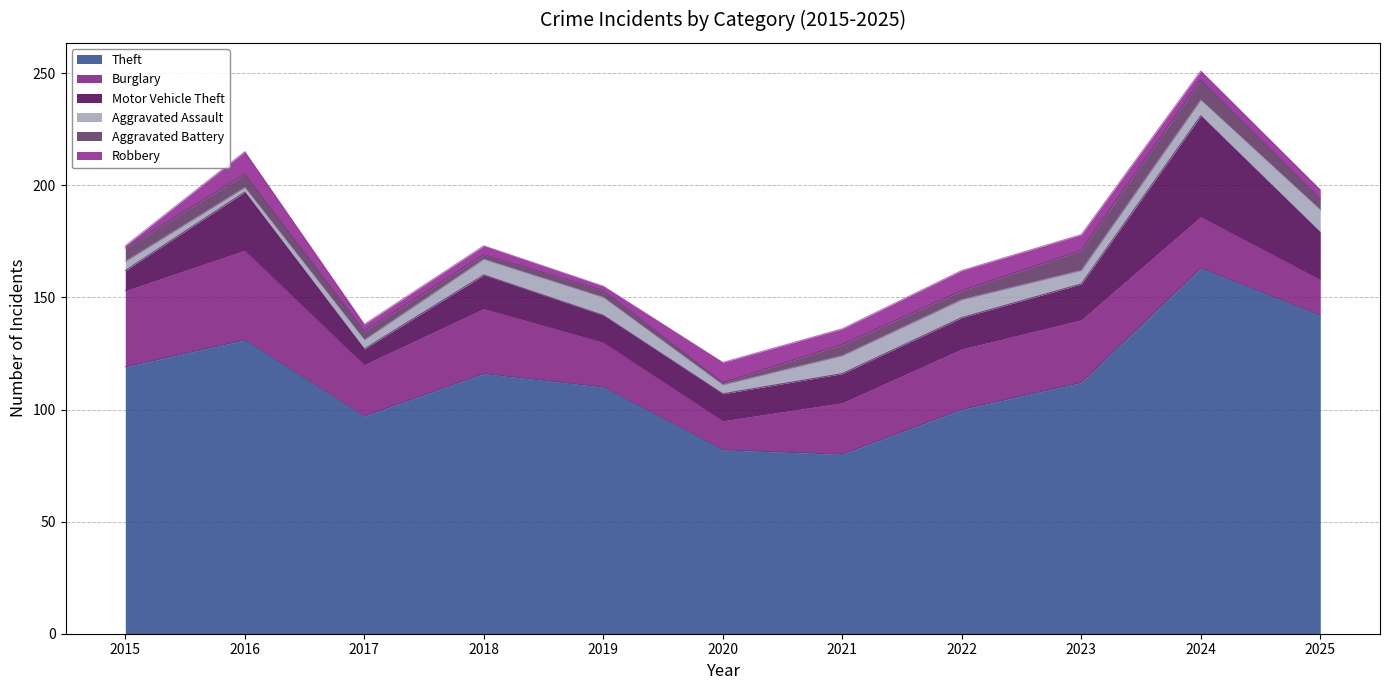

What value does the Theft series have at 2016?

131